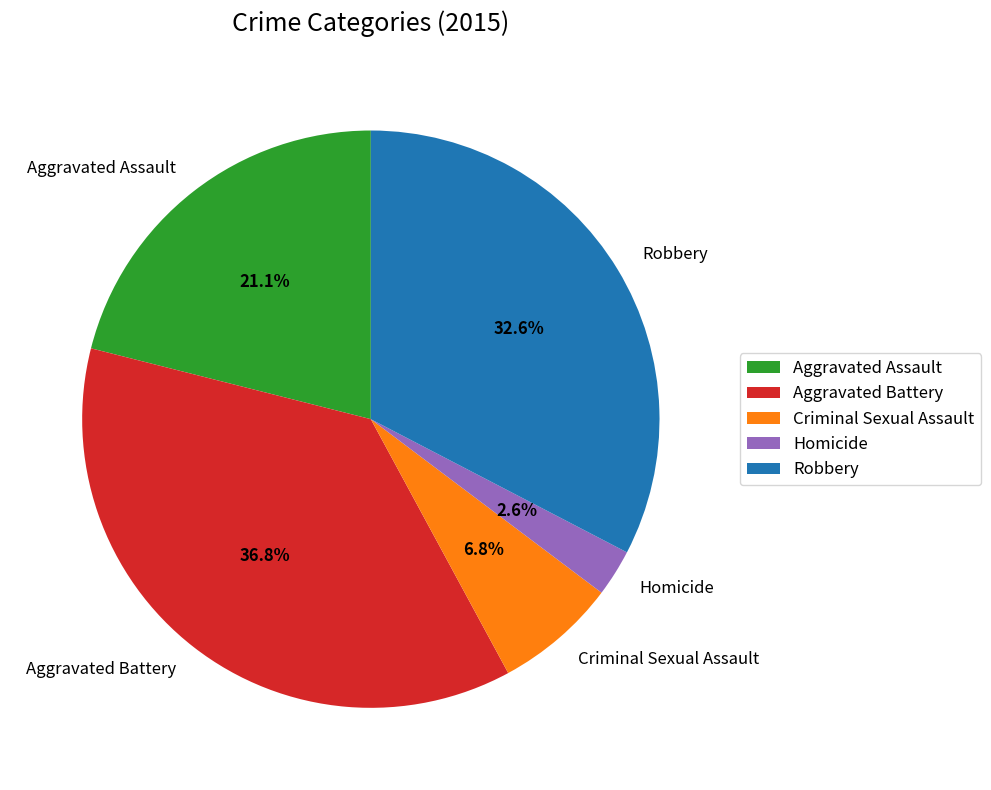

To the nearest percent, what is the difference between the largest and smallest slice percentages?

34%